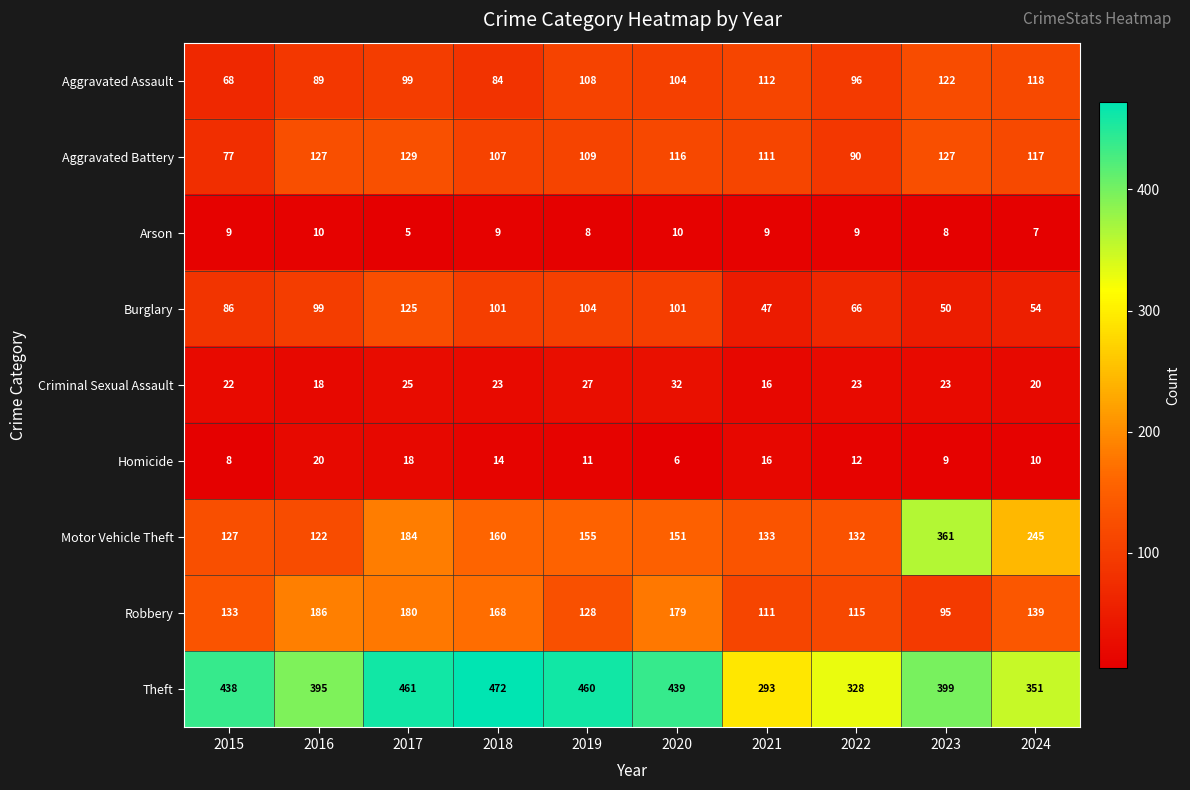

What is the approximate value of Theft at 2016, to the nearest 5?

395